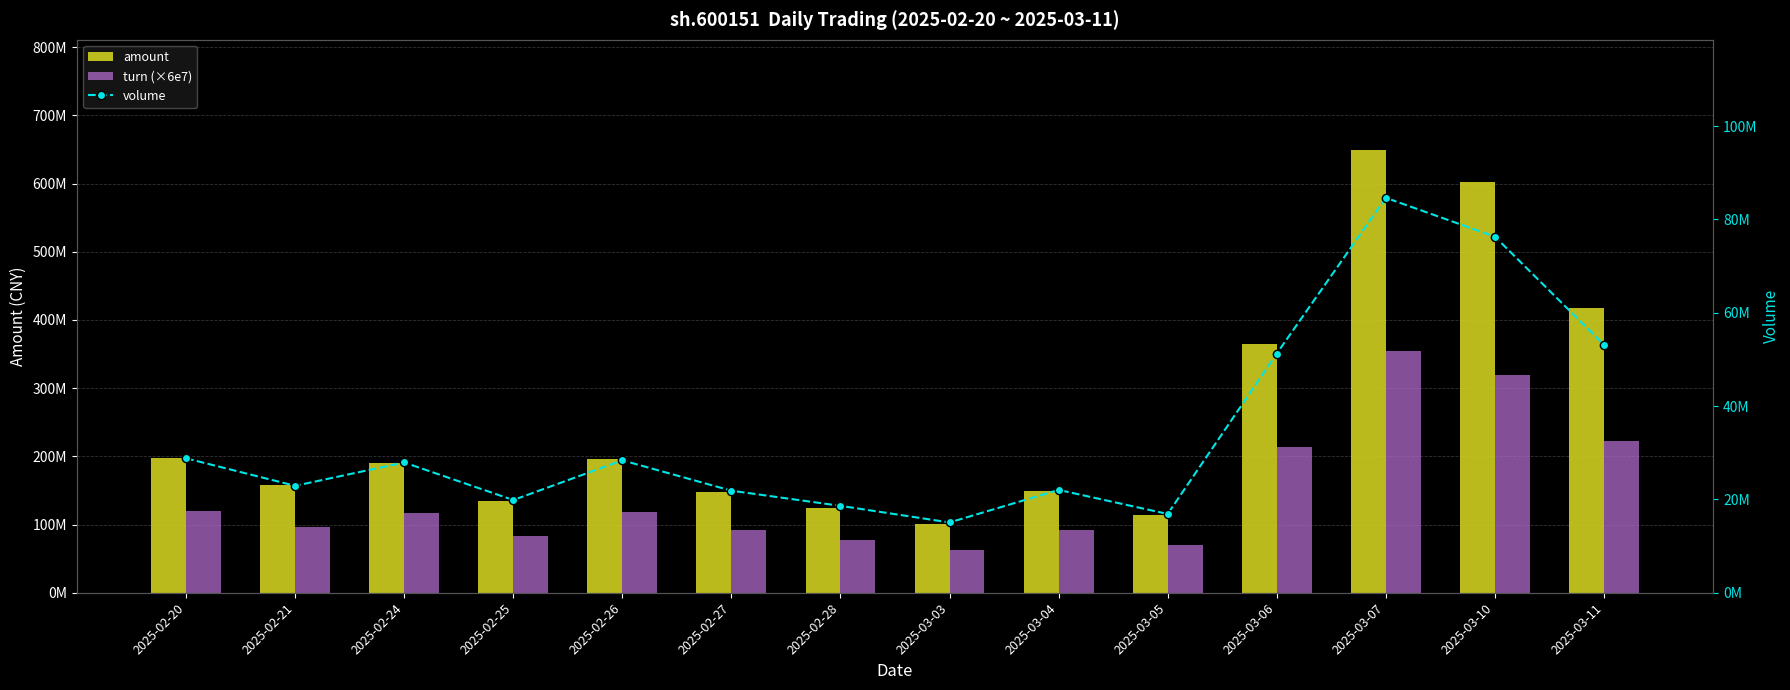

At which label does volume reach its peak?

2025-03-07